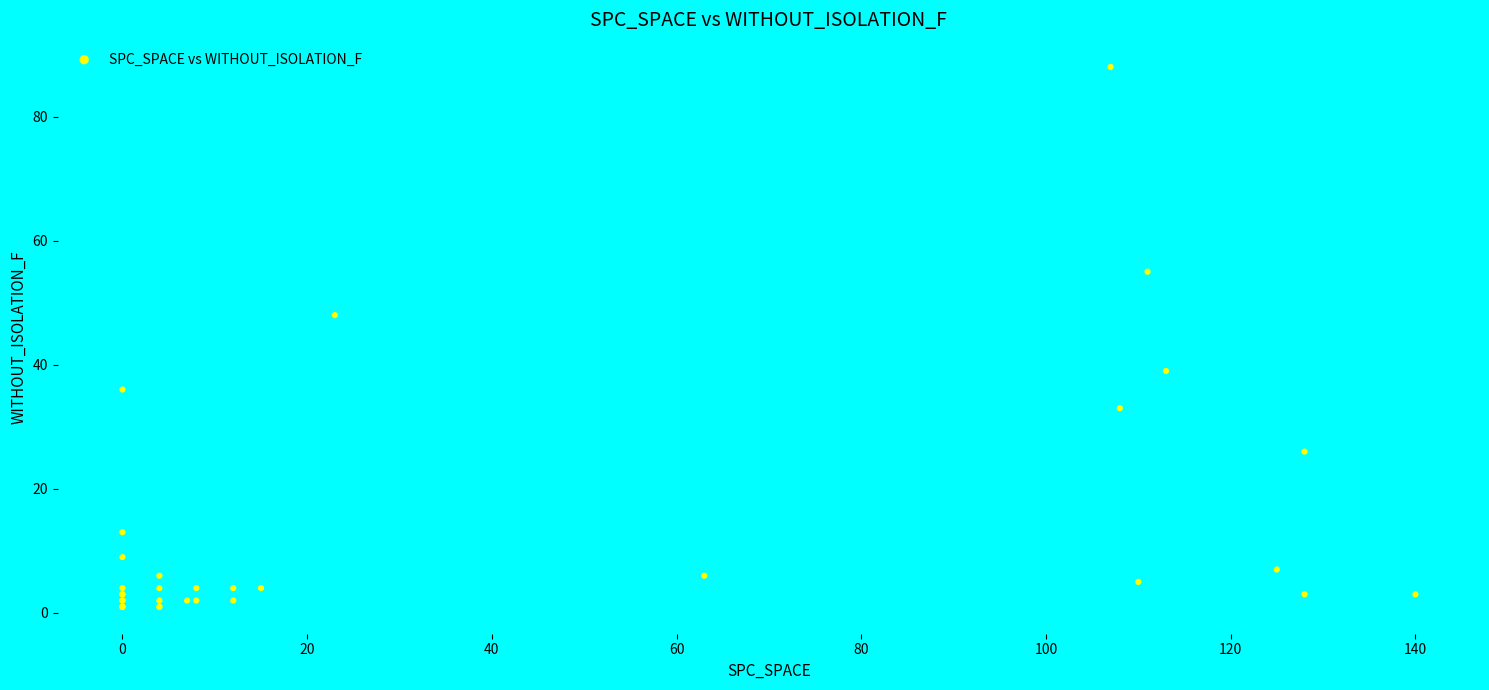

What Y value in the scatter plot is closest to 44?

48